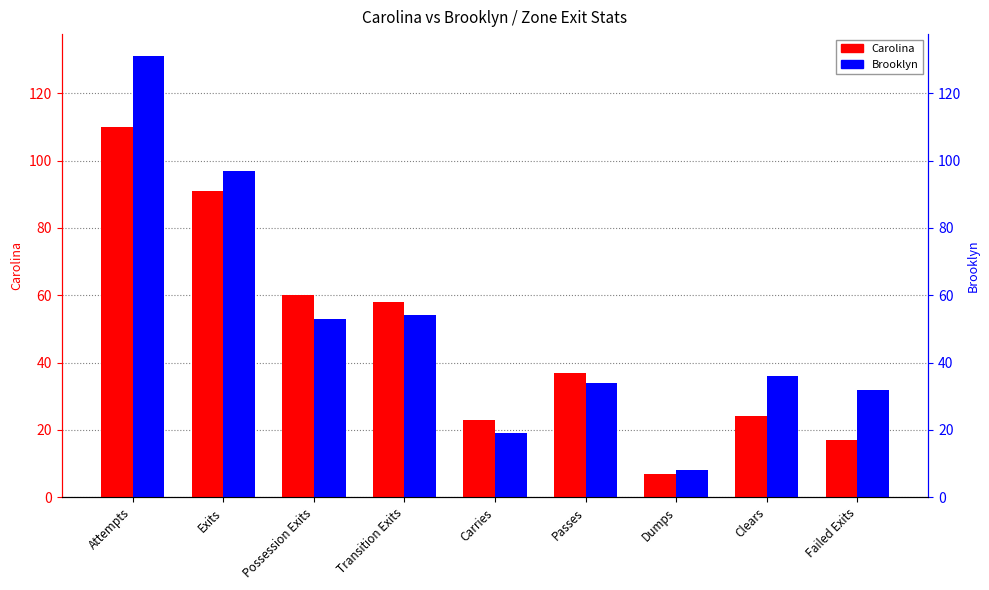

What is the average value of the Carolina series?

47